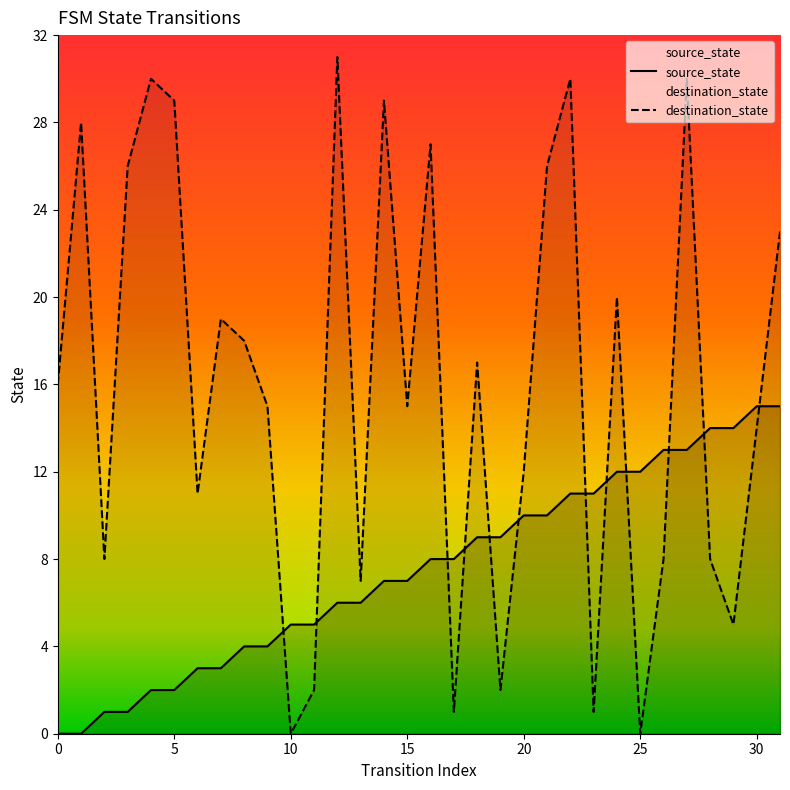

Count the number of categories in the chart.

32